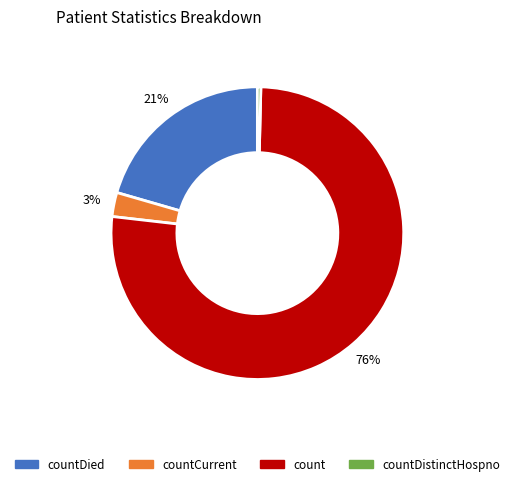

To the nearest percent, what is the average slice percentage?

25%